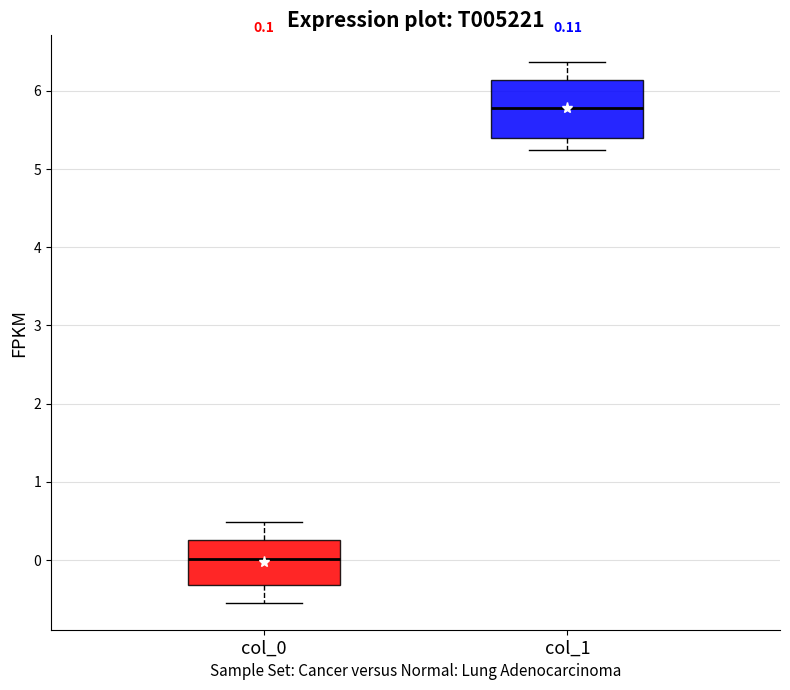

Which box has the lowest median line?

col_0